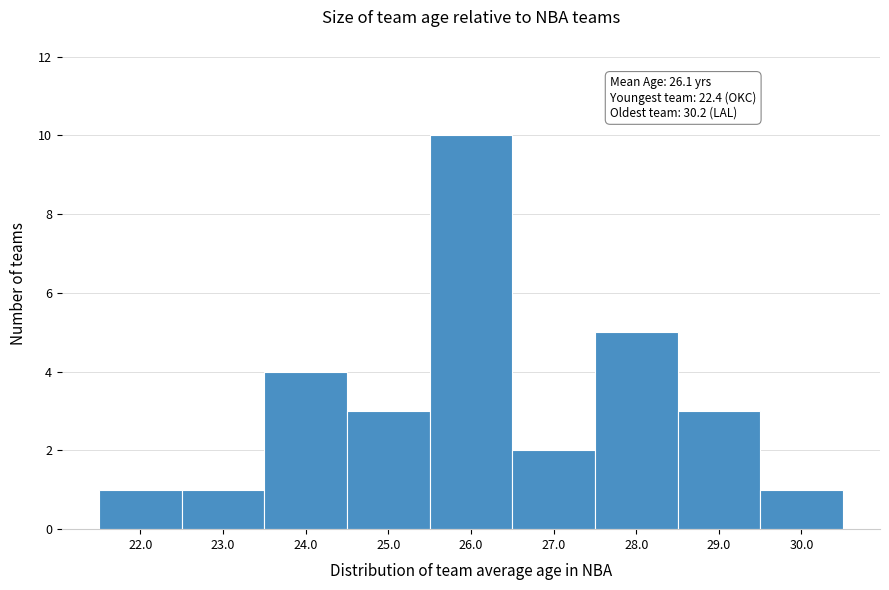

Which range on the x-axis has the tallest bar?

25.5 to 26.5